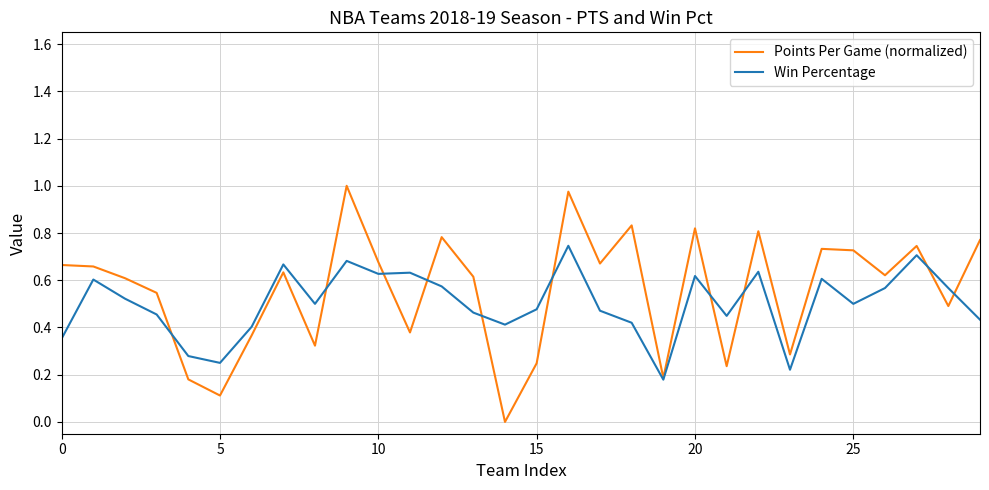

Rank the series by their maximum value, from highest to lowest.

Points Per Game (normalized), Win Percentage